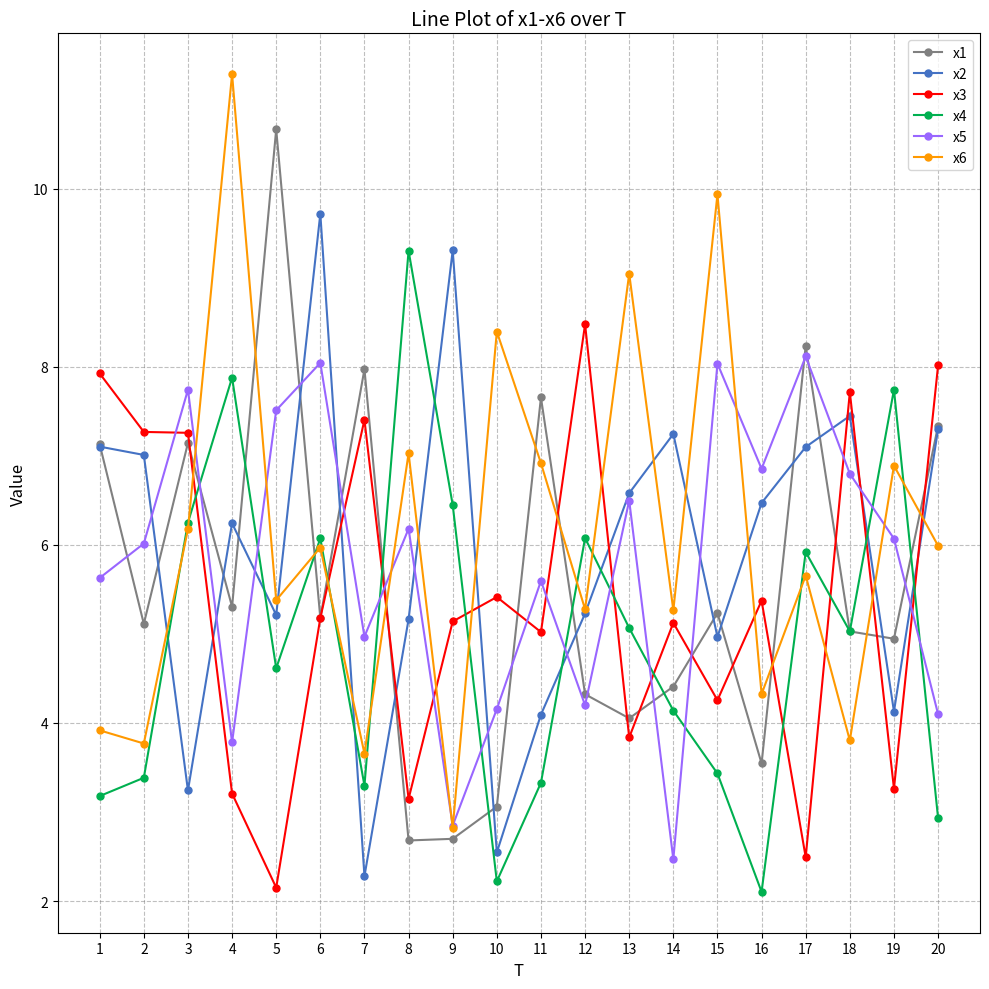

What is the difference between the x1 values at 13 and 15?

1.2